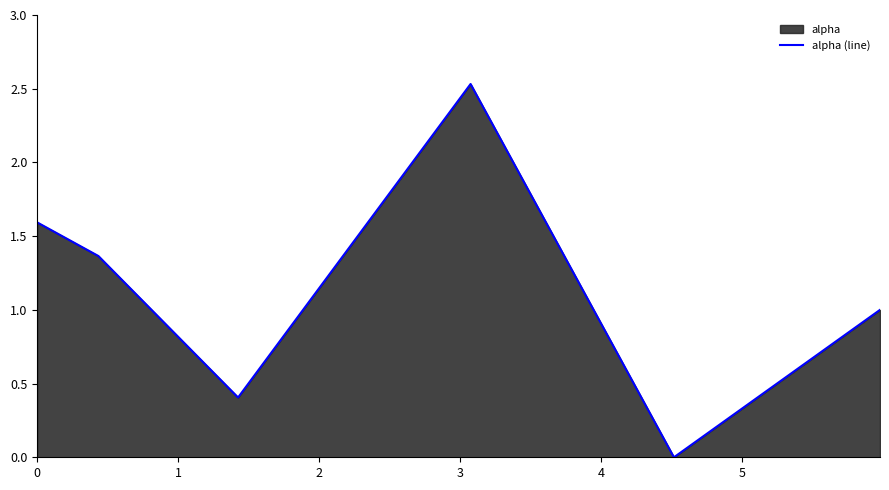

True or false: the data has more than 0 interior local peaks.

True